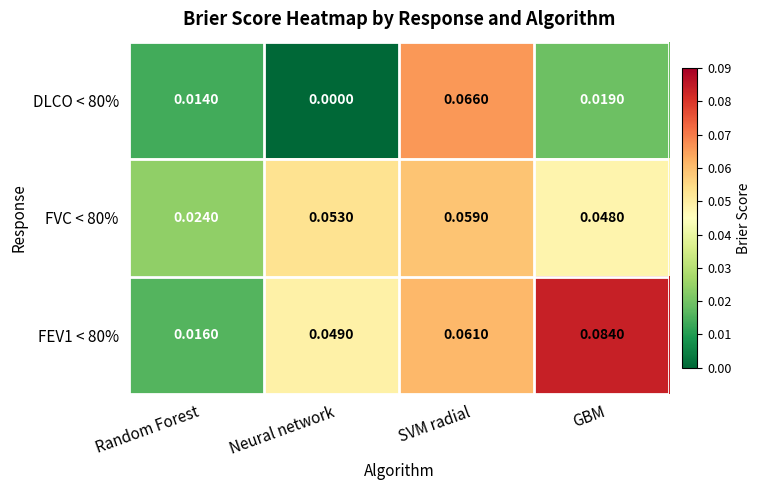

At which label is FEV1 < 80% closest to 0?

Random Forest